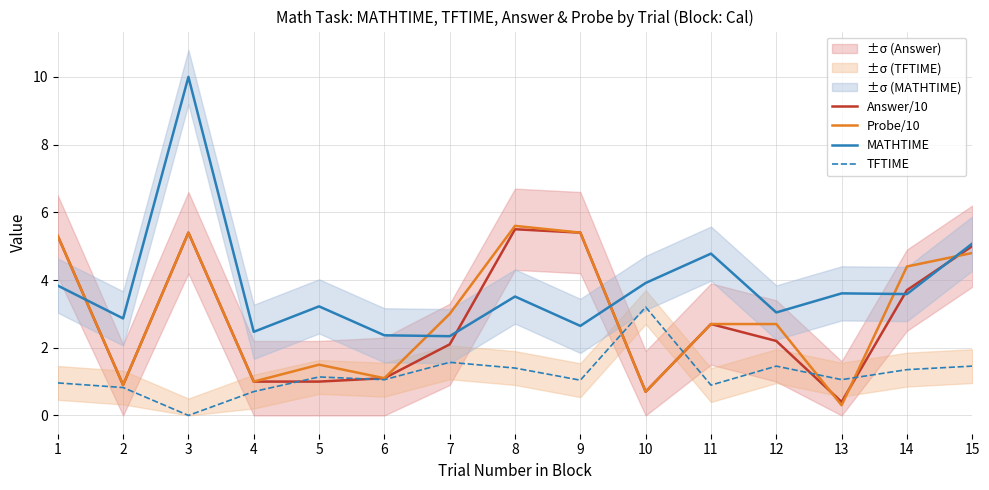

The value of Probe/10 at 6 is 0.6. True or false?

False